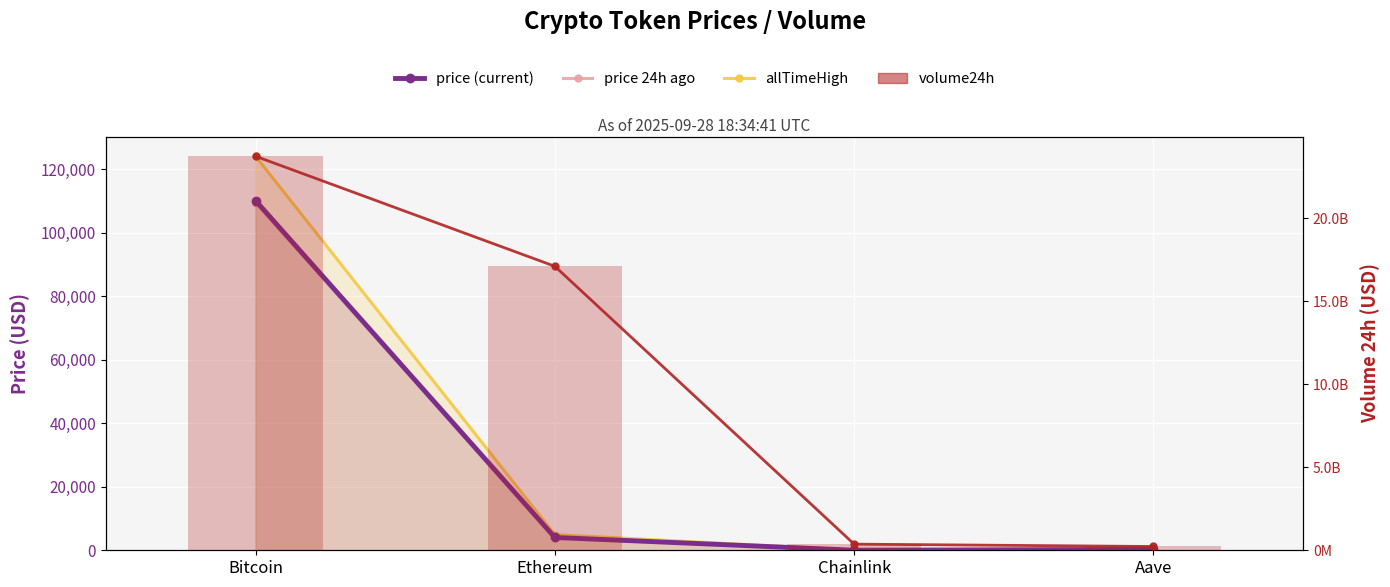

Are the bars horizontal?

No